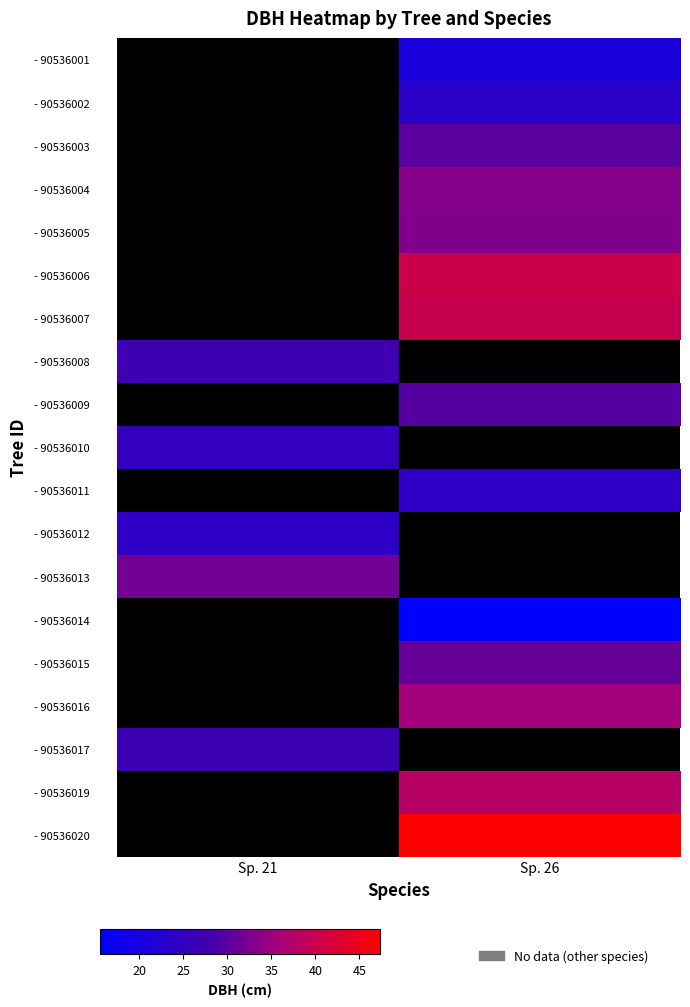

How many series are shown in this chart?

19